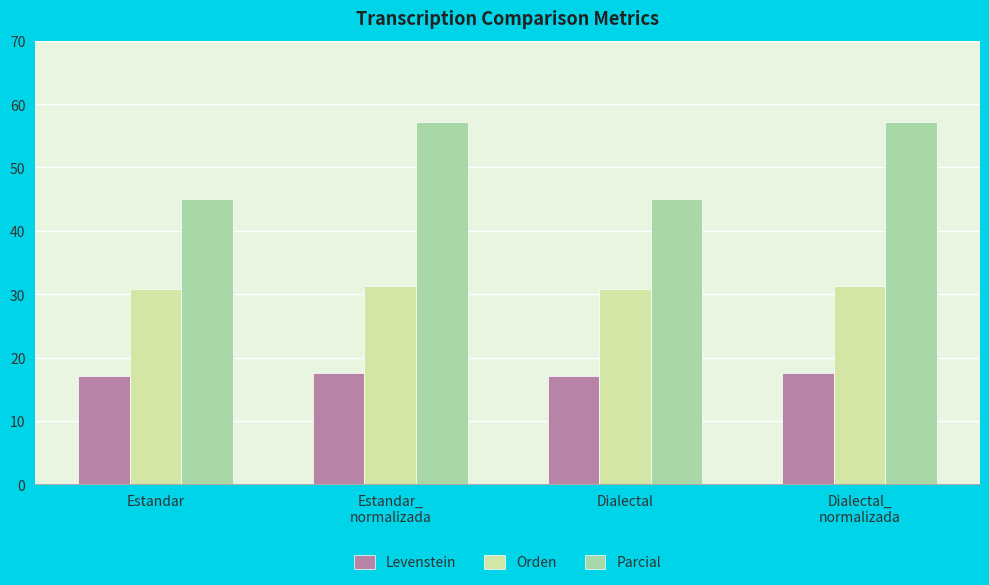

Reading left to right, extract all data points from this chart.

Levenstein: 17.0	17.5	17.0	17.5
Orden: 30.8	31.4	30.8	31.4
Parcial: 45.0	57.1	45.0	57.1